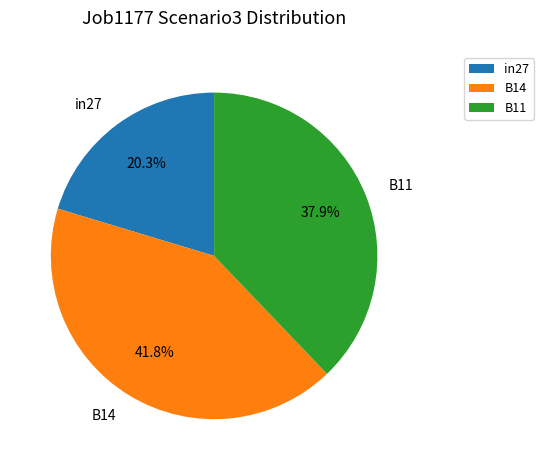

Is it true that in27 is 20% of the pie?

True